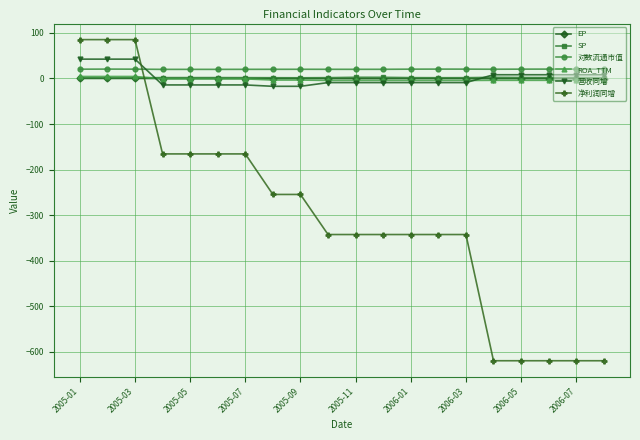

What is the greatest value displayed?

85.3